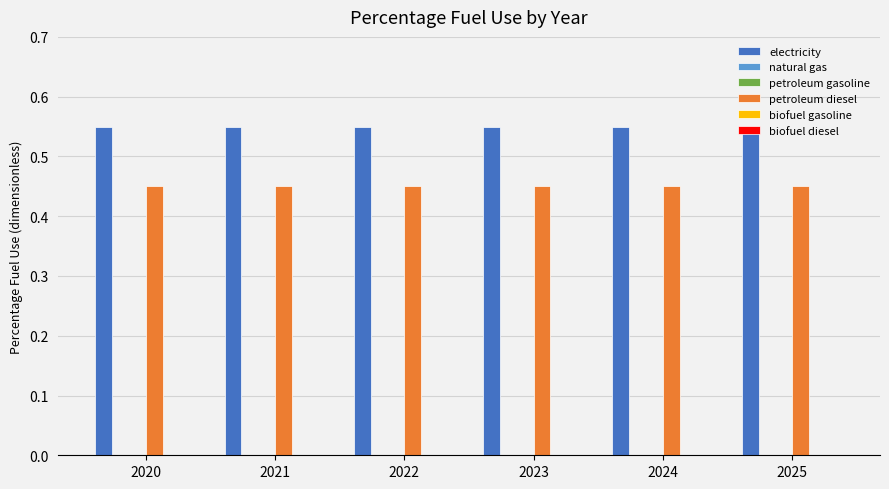

Which series has the largest range (max minus min)?

electricity